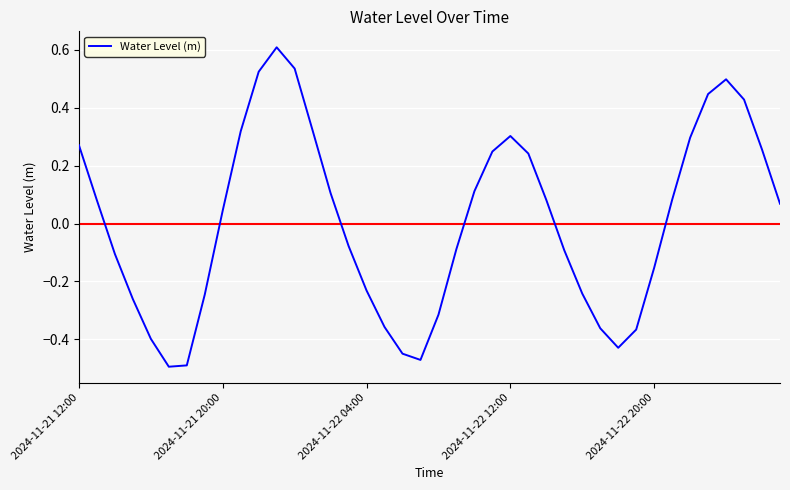

What is the maximum value shown in the chart?

0.6